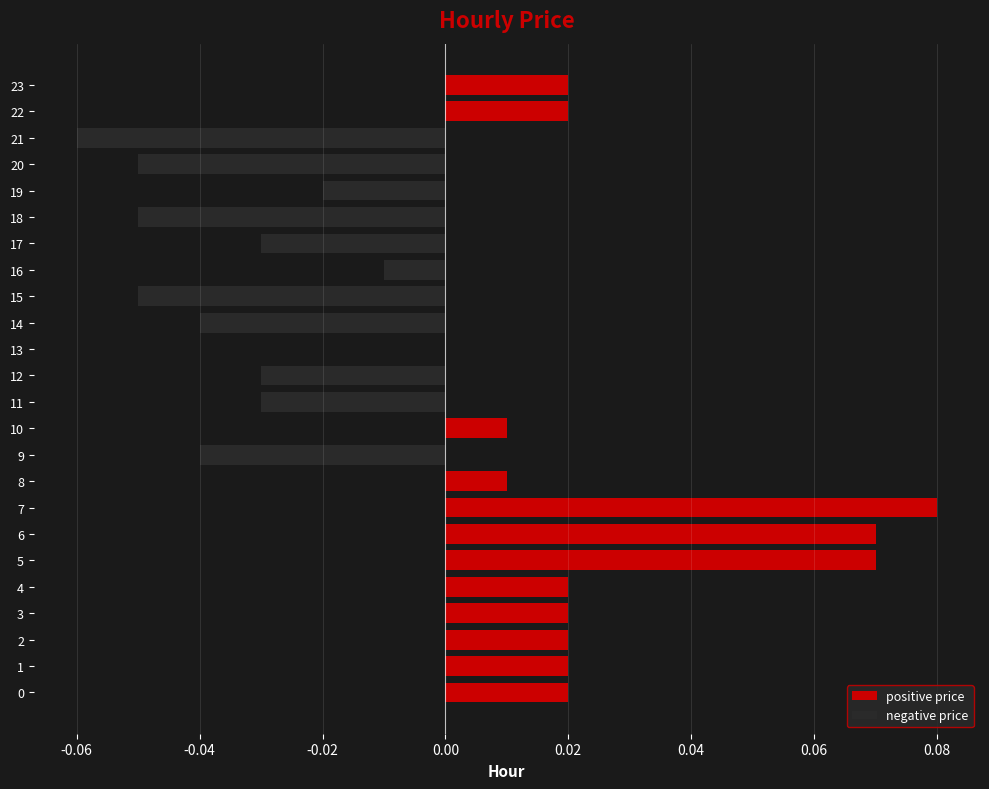

Which series changed the most between 7 and 10?

positive price